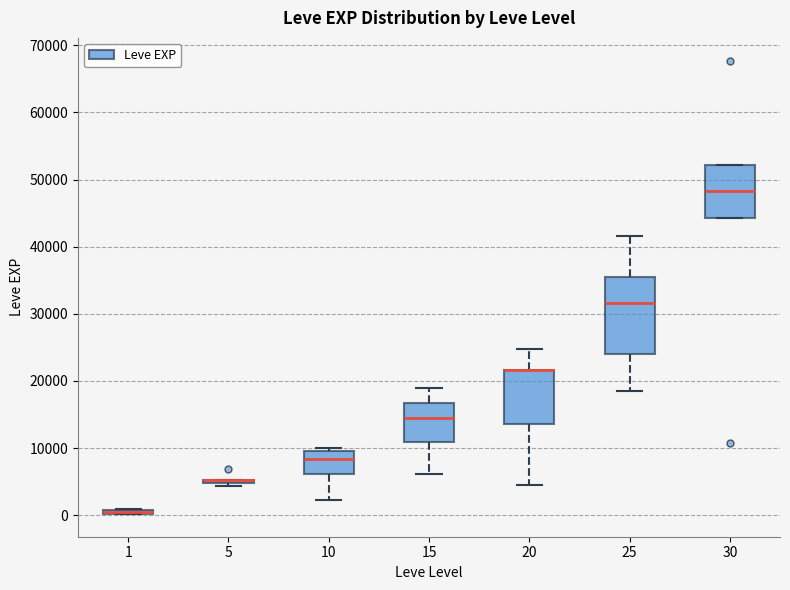

Comparing the boxes themselves (not the whiskers), which one is the tallest?

25